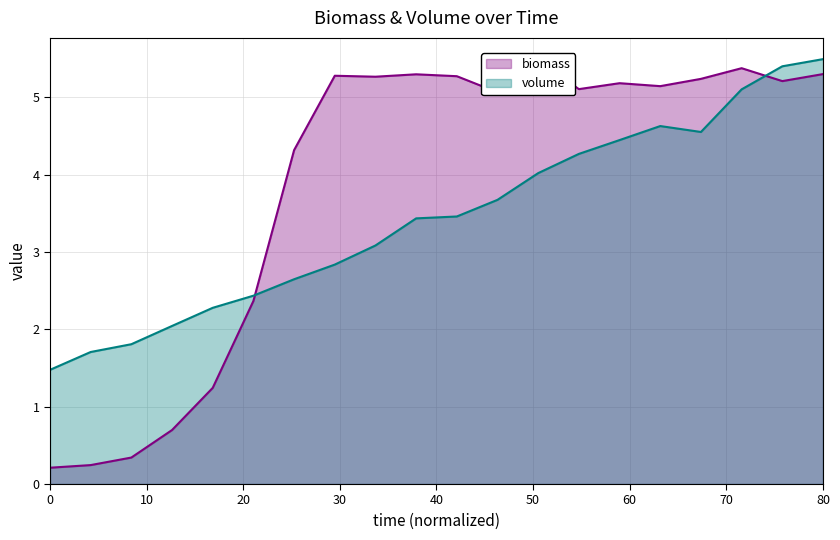

What is the maximum value for volume?

5.5